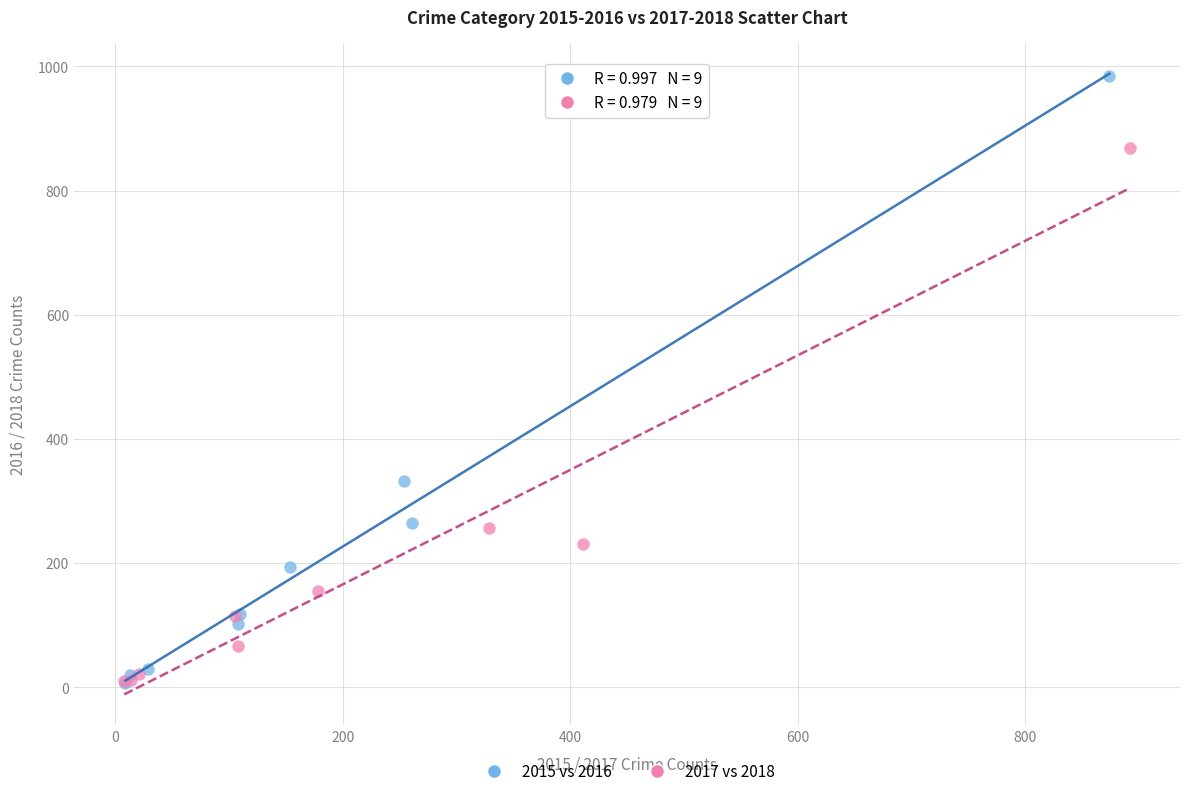

Which series has the widest spread of Y values?

2015 vs 2016